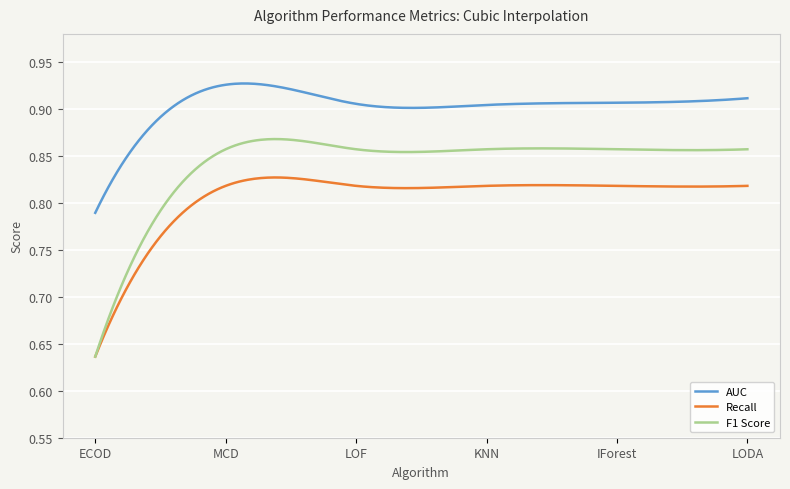

True or false: AUC and F1 Score cross at least once.

False